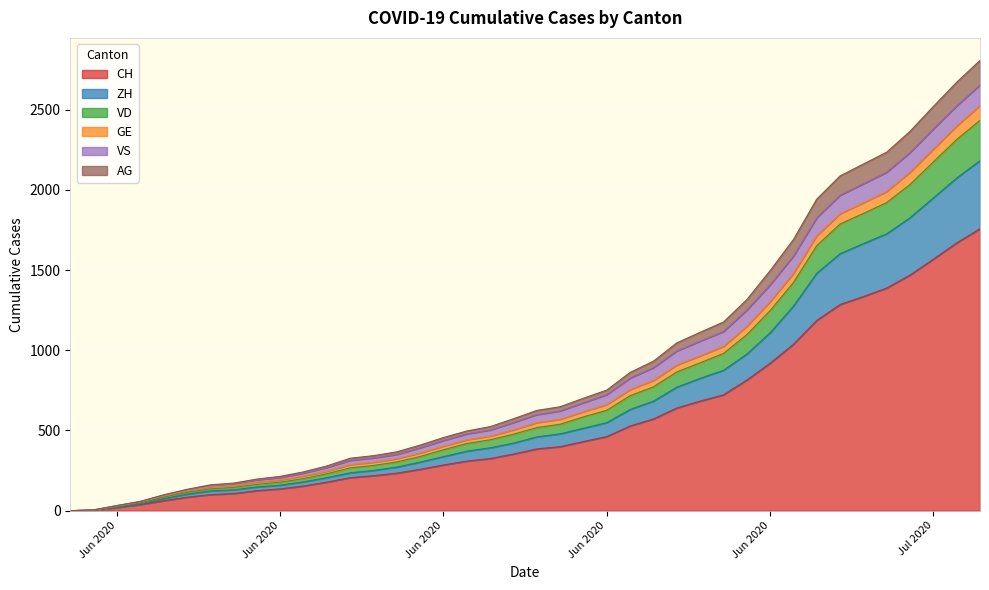

Does the chart display data point markers on the line(s)?

No